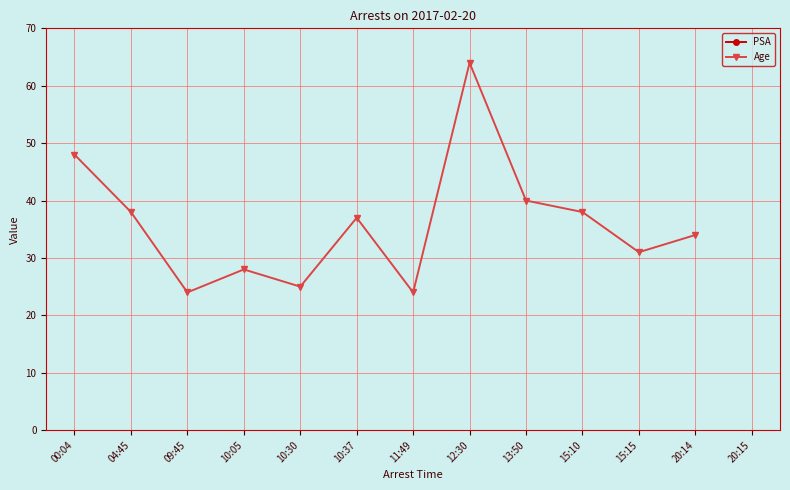

What value does the Age series have at 09:45?

24.0